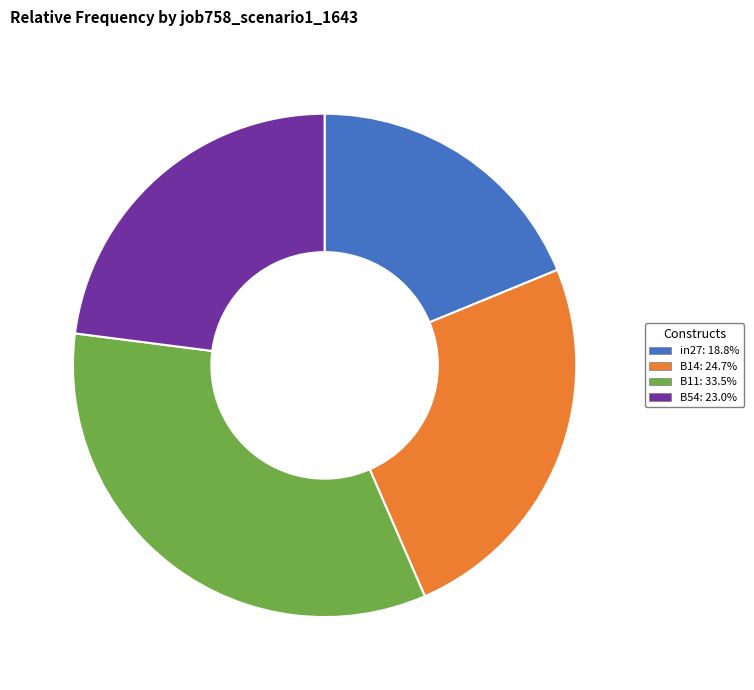

Does any single category account for the majority?

No